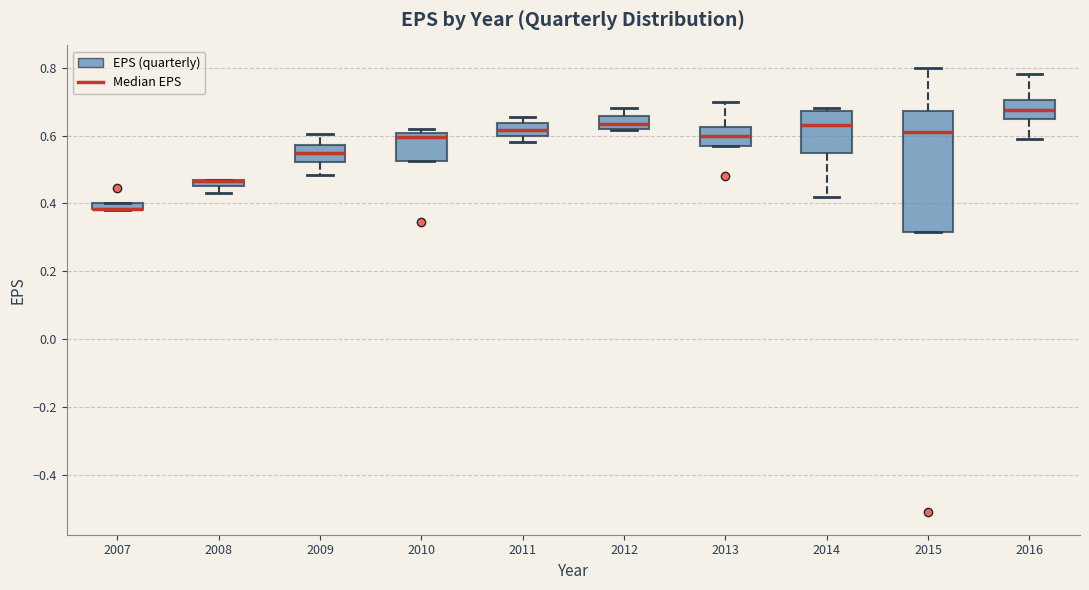

Which box is the tallest, from its lower edge to its upper edge?

2015